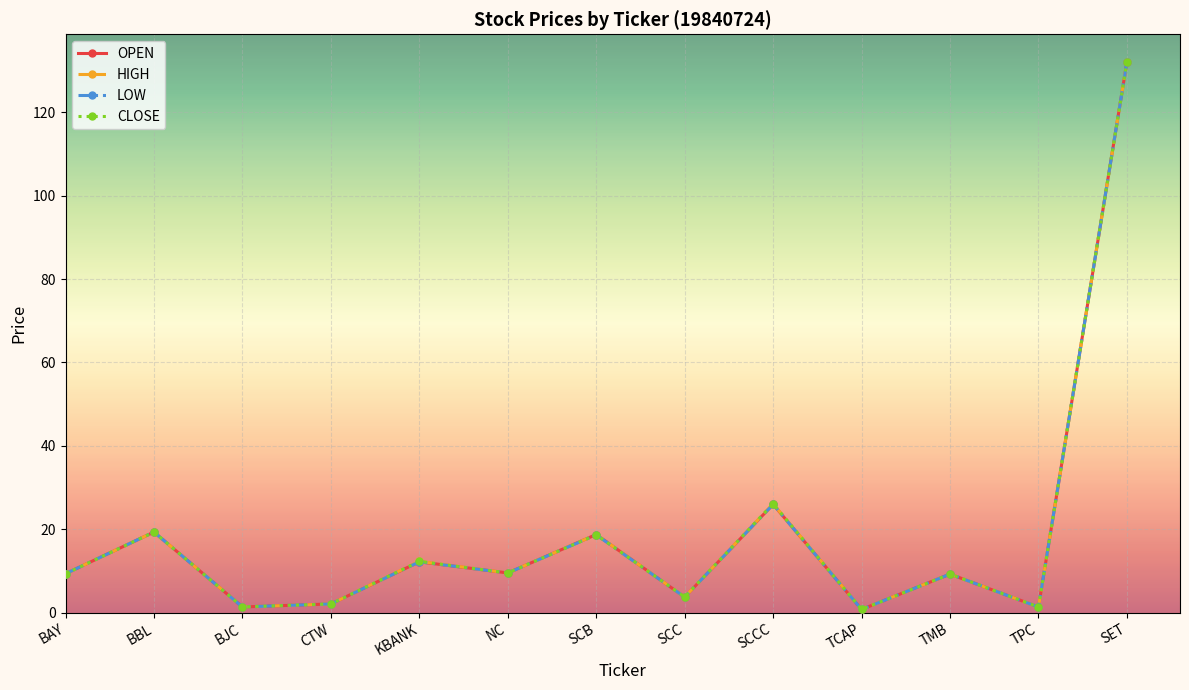

Rank the series by their average value, from highest to lowest.

HIGH, CLOSE, OPEN, LOW